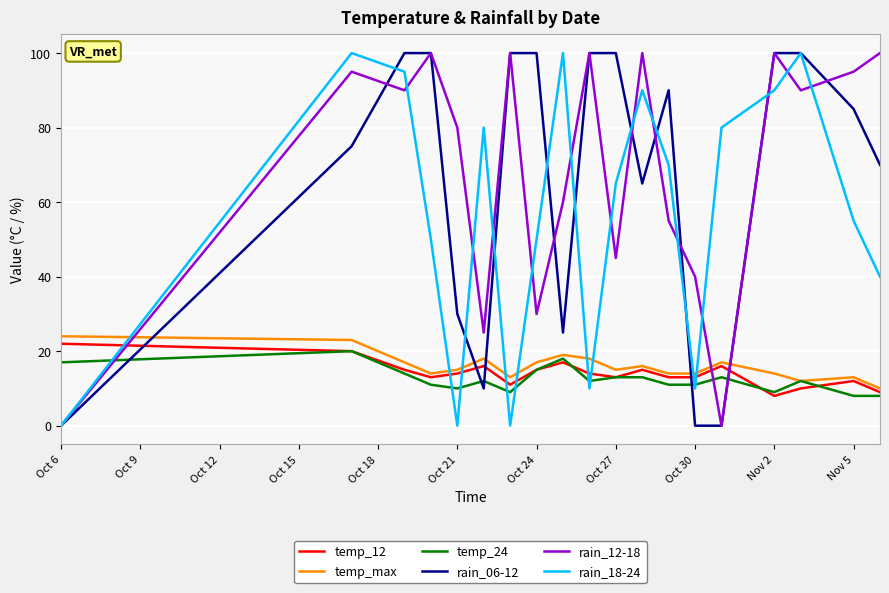

What are all the series names shown in the legend?

temp_12, temp_max, temp_24, rain_06-12, rain_12-18, rain_18-24